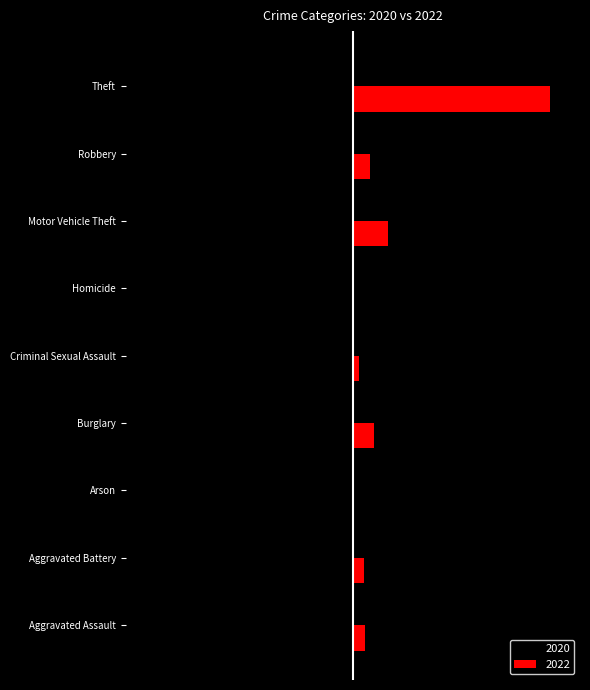

At which label does 2020 reach its minimum?

Theft